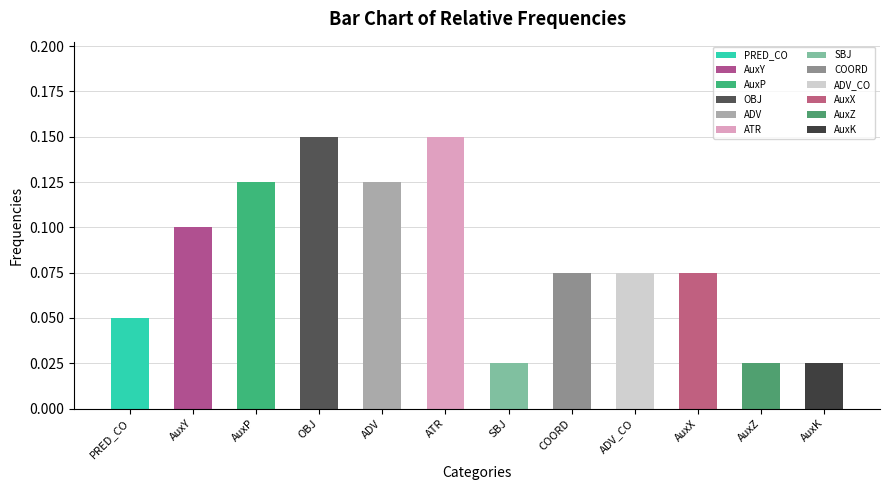

What is the label of the 6th bar from the left?

ATR